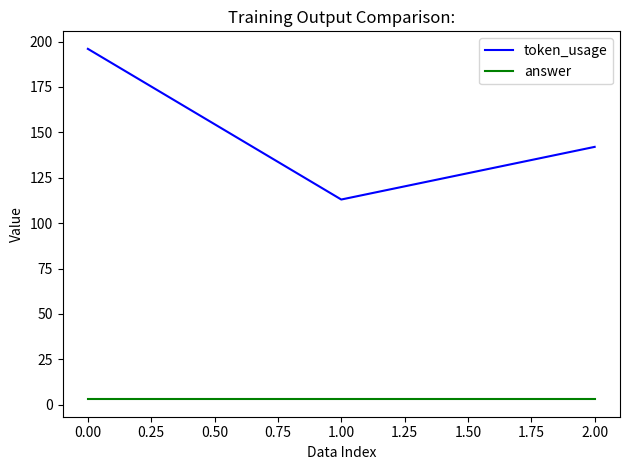

What is the average value of the answer series?

3